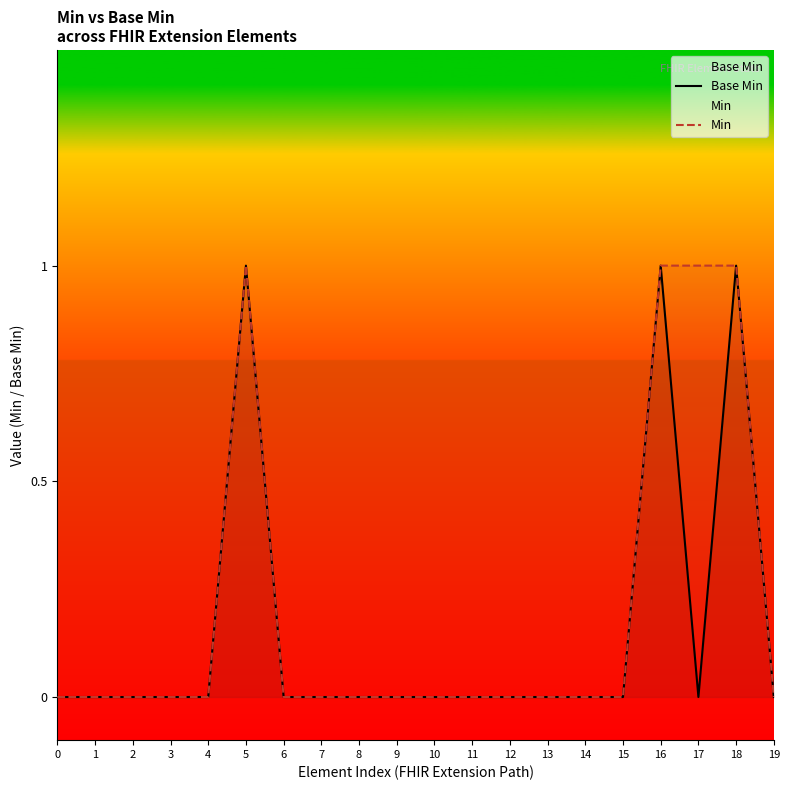

Count the number of categories in the chart.

20